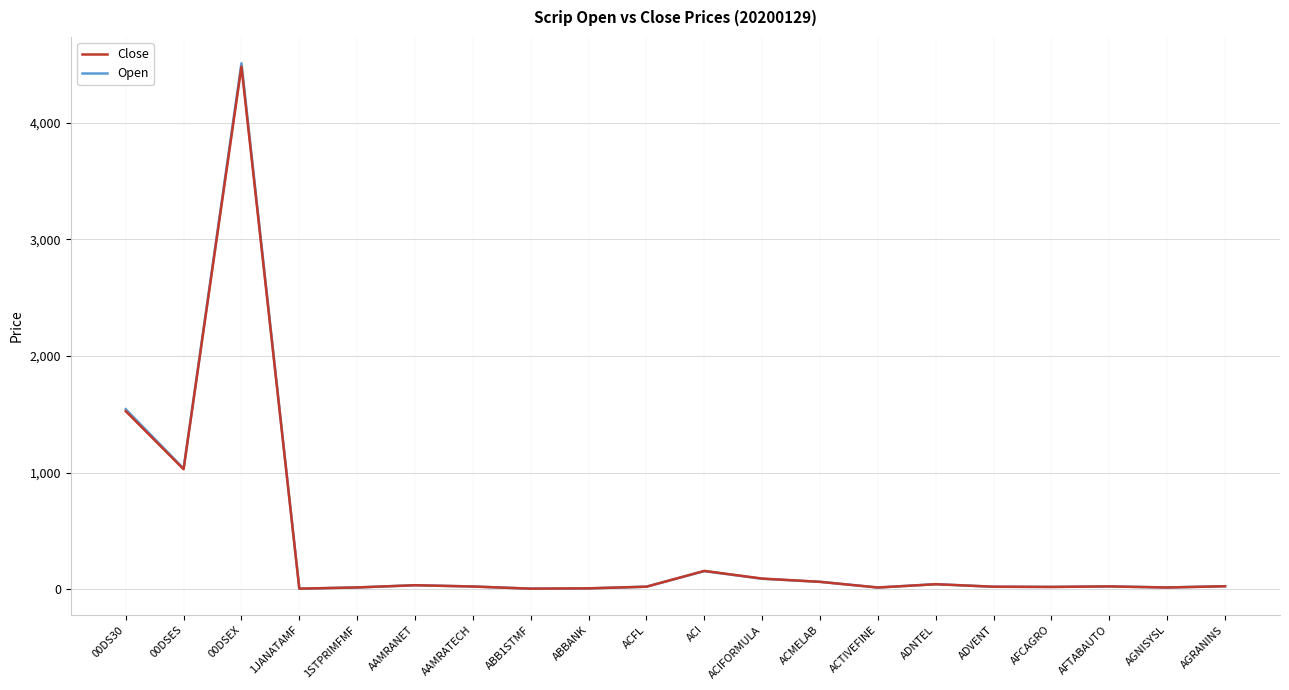

At which label does Close reach its peak?

00DSEX